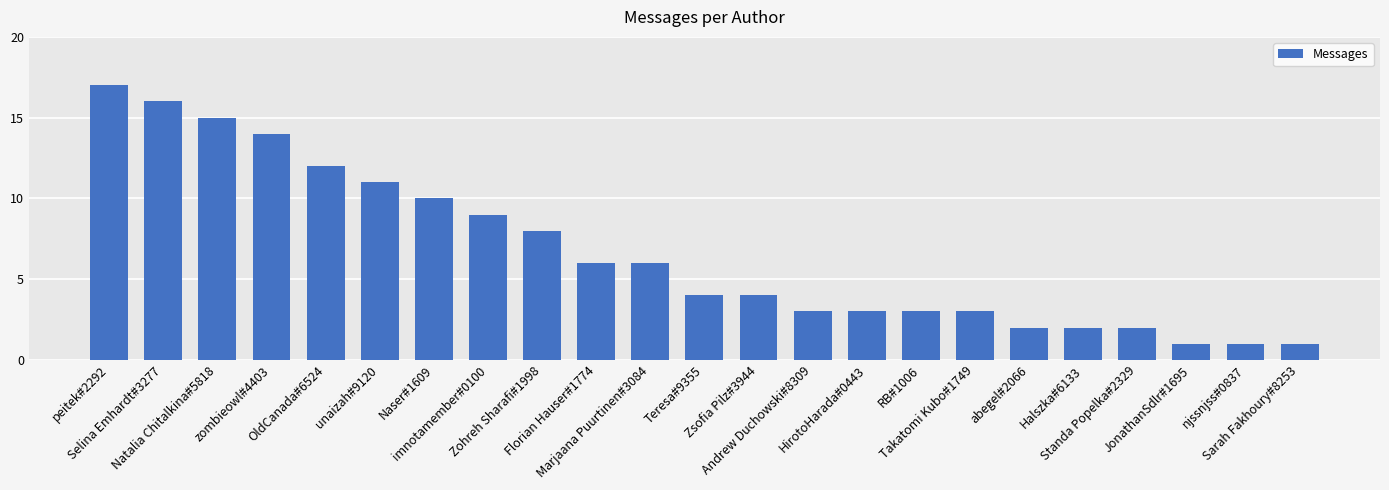

Where does the data first go above 4?

peitek#2292